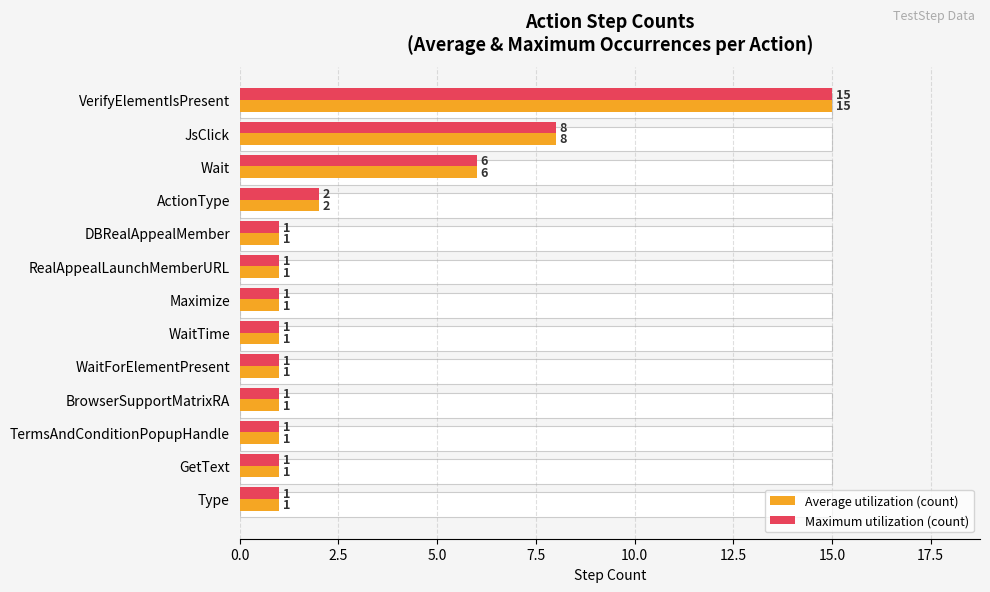

The value of Average utilization (count) at Maximize is 2. True or false?

False